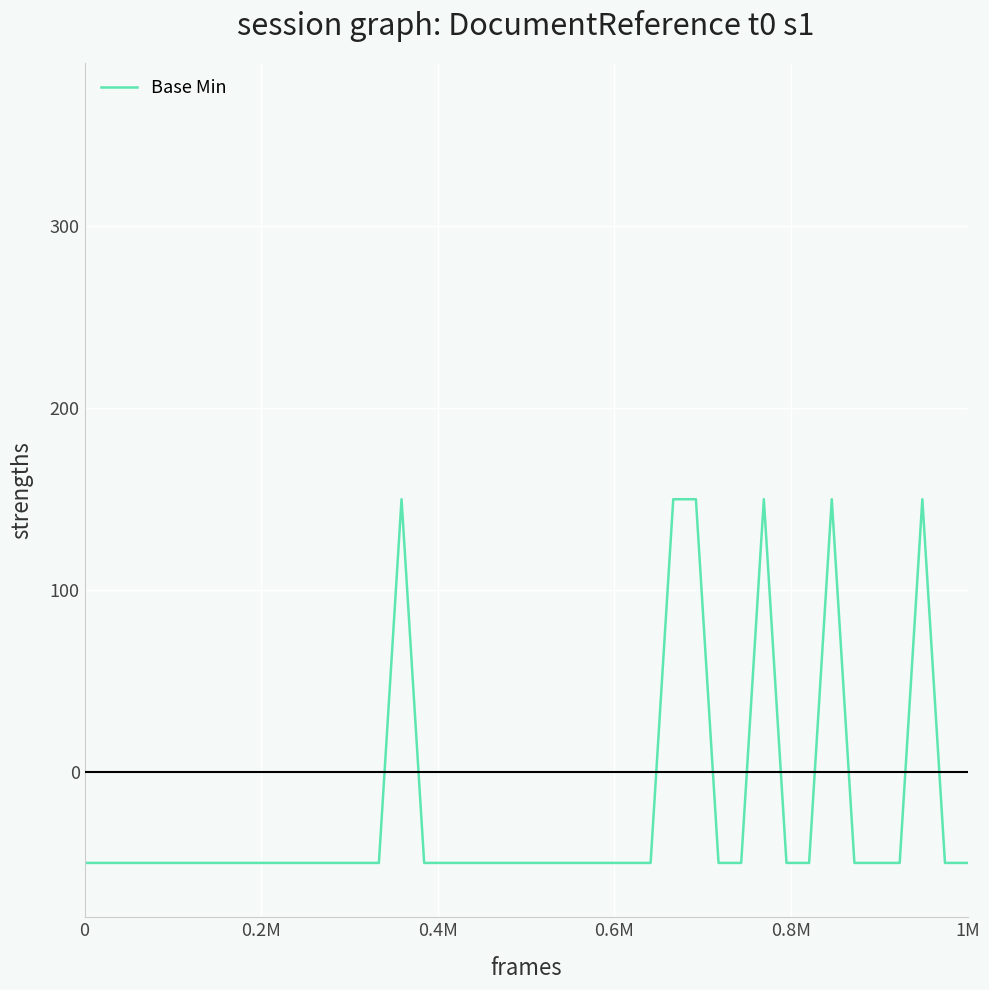

What is the maximum value shown in the chart?

150